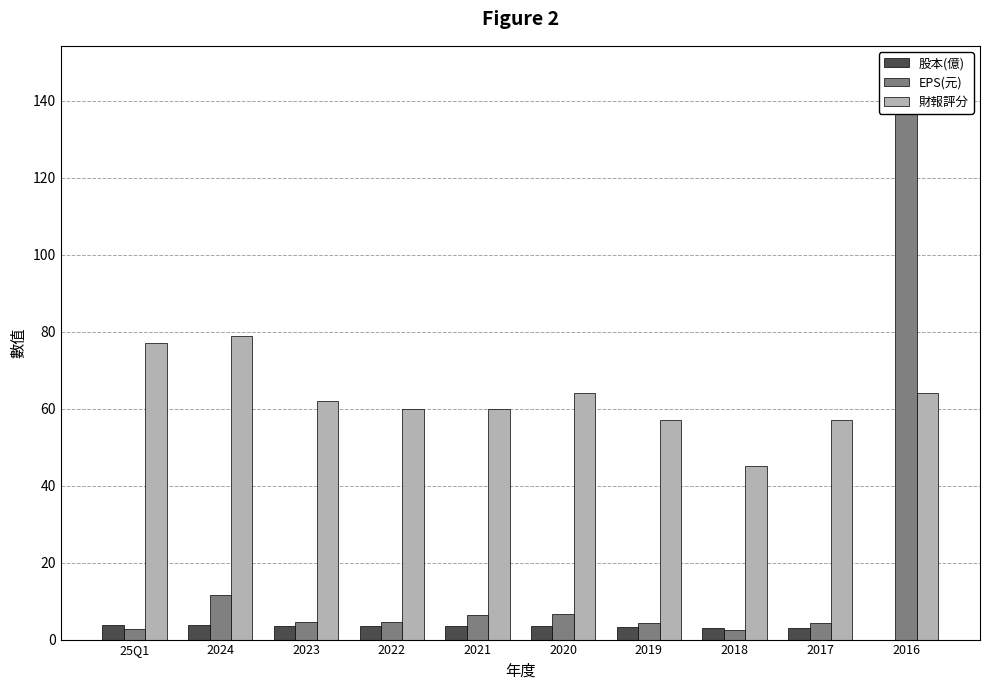

What is the label of the 9th bar from the right?

2024